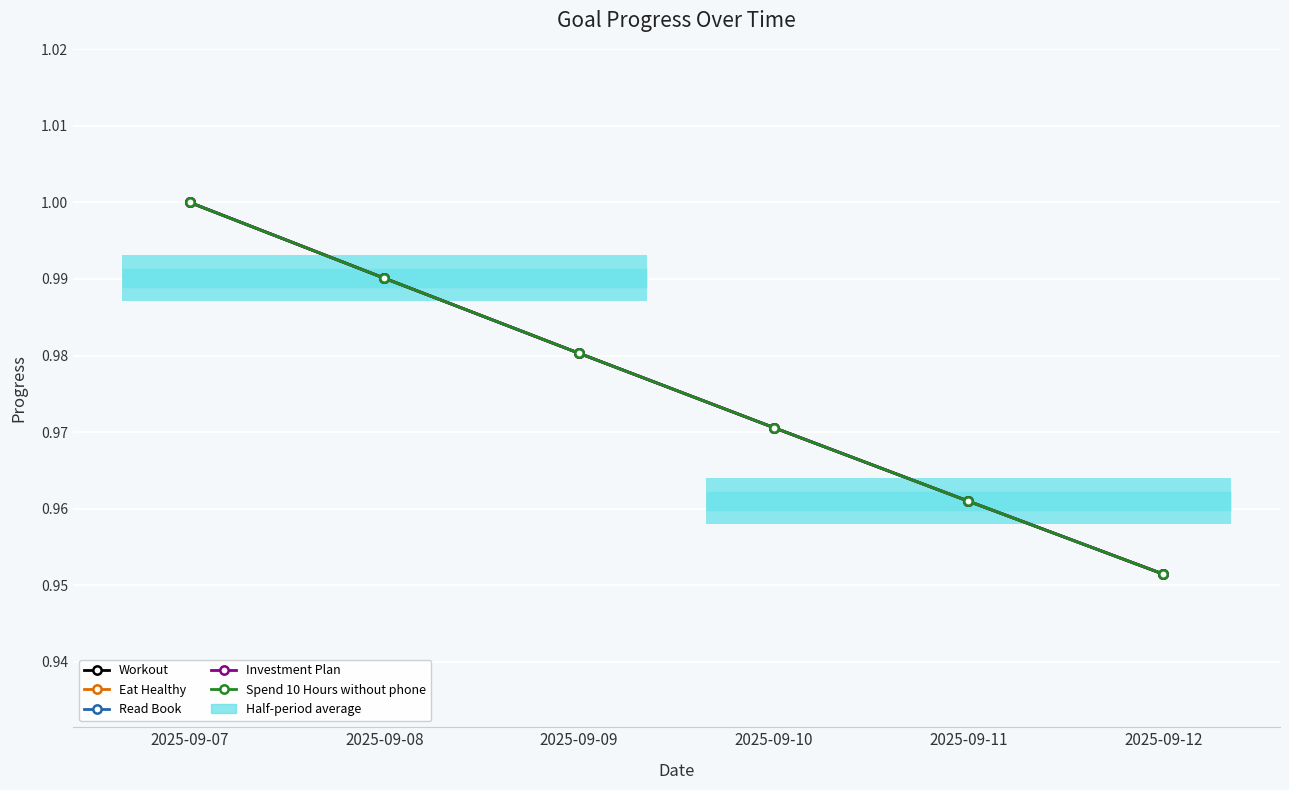

Reading left to right, what are all the values shown in this chart?

Workout: 1.0	1.0	1.0	1.0	1.0	1.0
Eat Healthy: 1.0	1.0	1.0	1.0	1.0	1.0
Read Book: 1.0	1.0	1.0	1.0	1.0	1.0
Investment Plan: 1.0	1.0	1.0	1.0	1.0	1.0
Spend 10 Hours without phone: 1.0	1.0	1.0	1.0	1.0	1.0